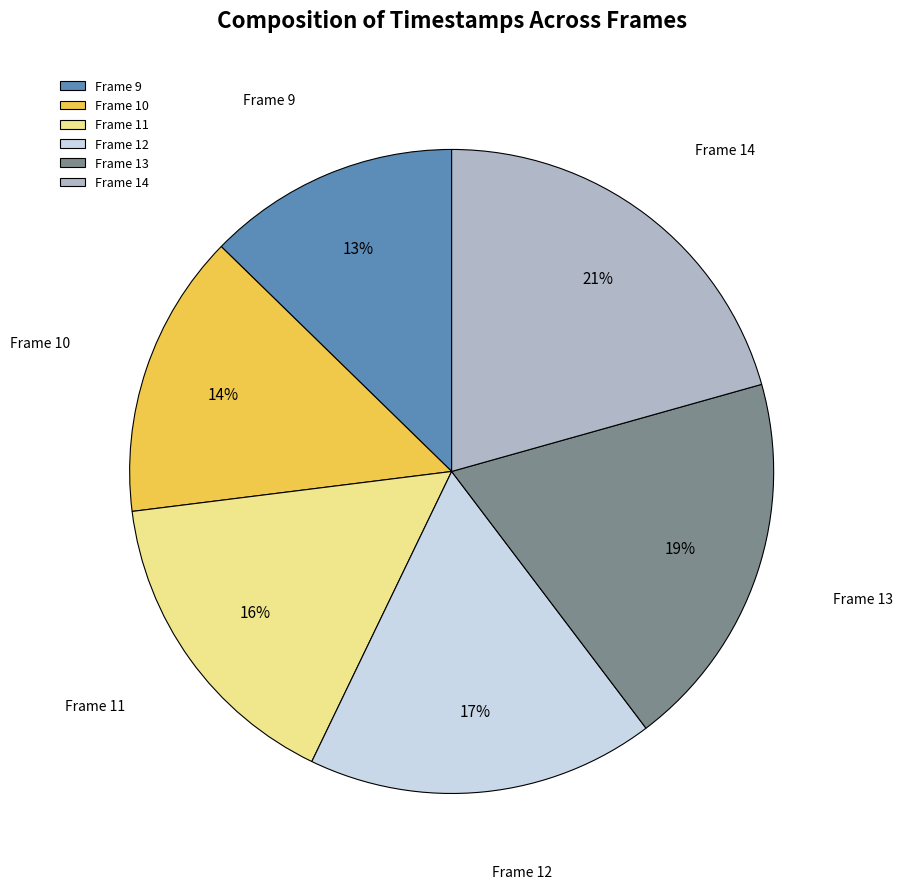

Rank the categories by value from highest to lowest.

Frame 14, Frame 13, Frame 12, Frame 11, Frame 10, Frame 9